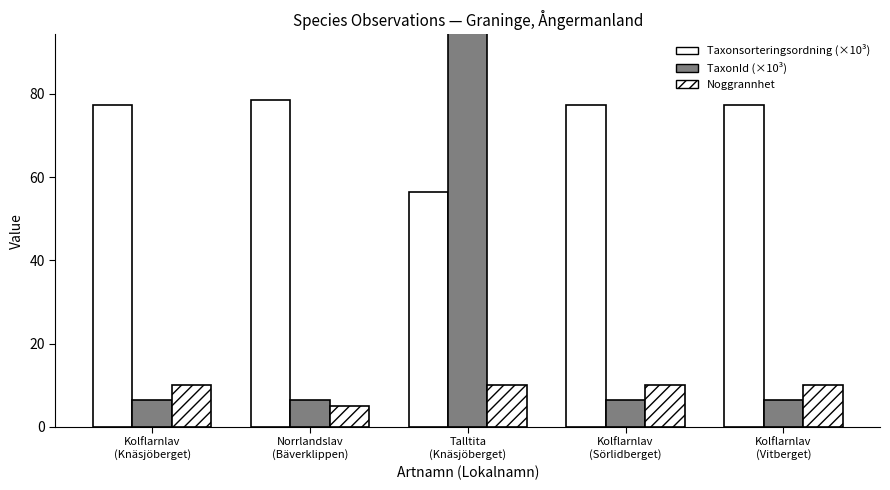

What is the minimum value for TaxonId (×10³)?

6.4